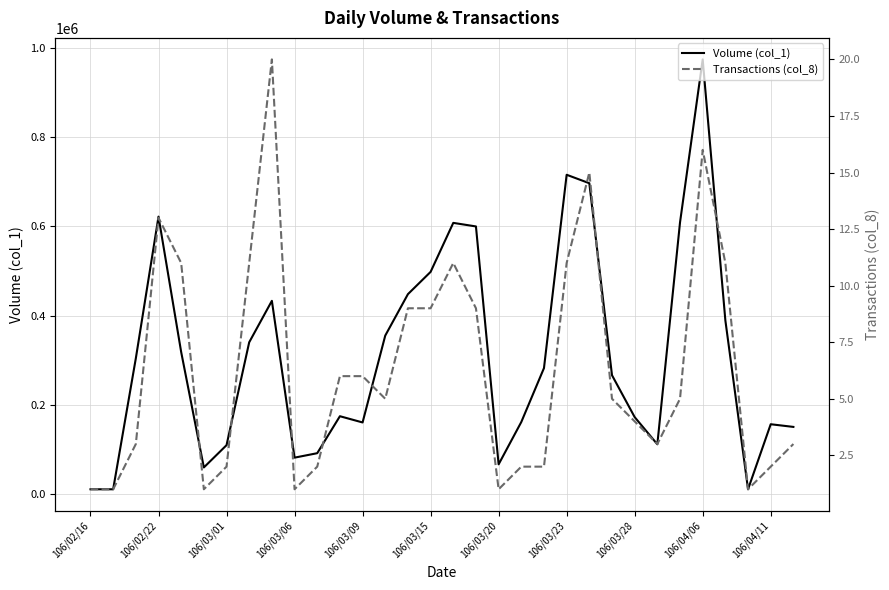

How many interior local valleys does the Transactions (col_8) series have?

6